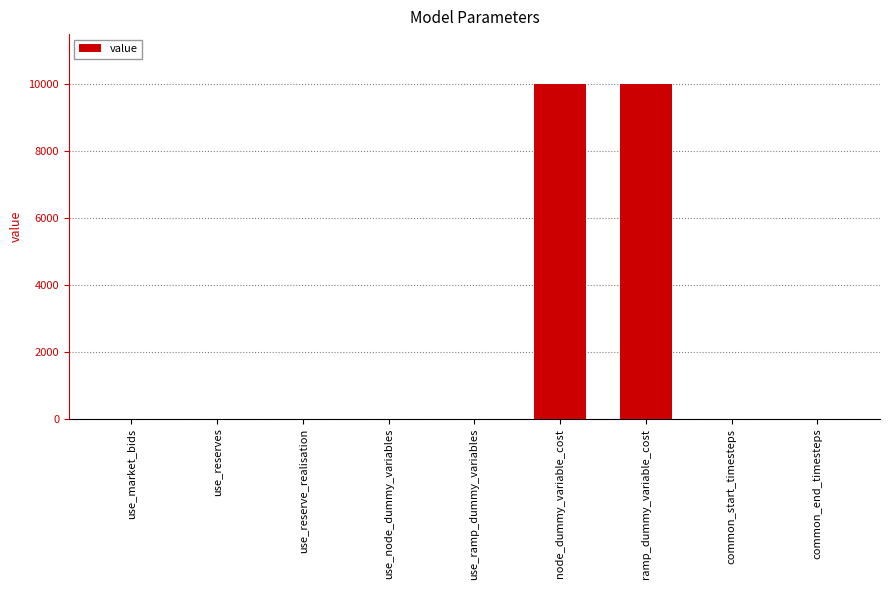

How many series are shown in this chart?

1